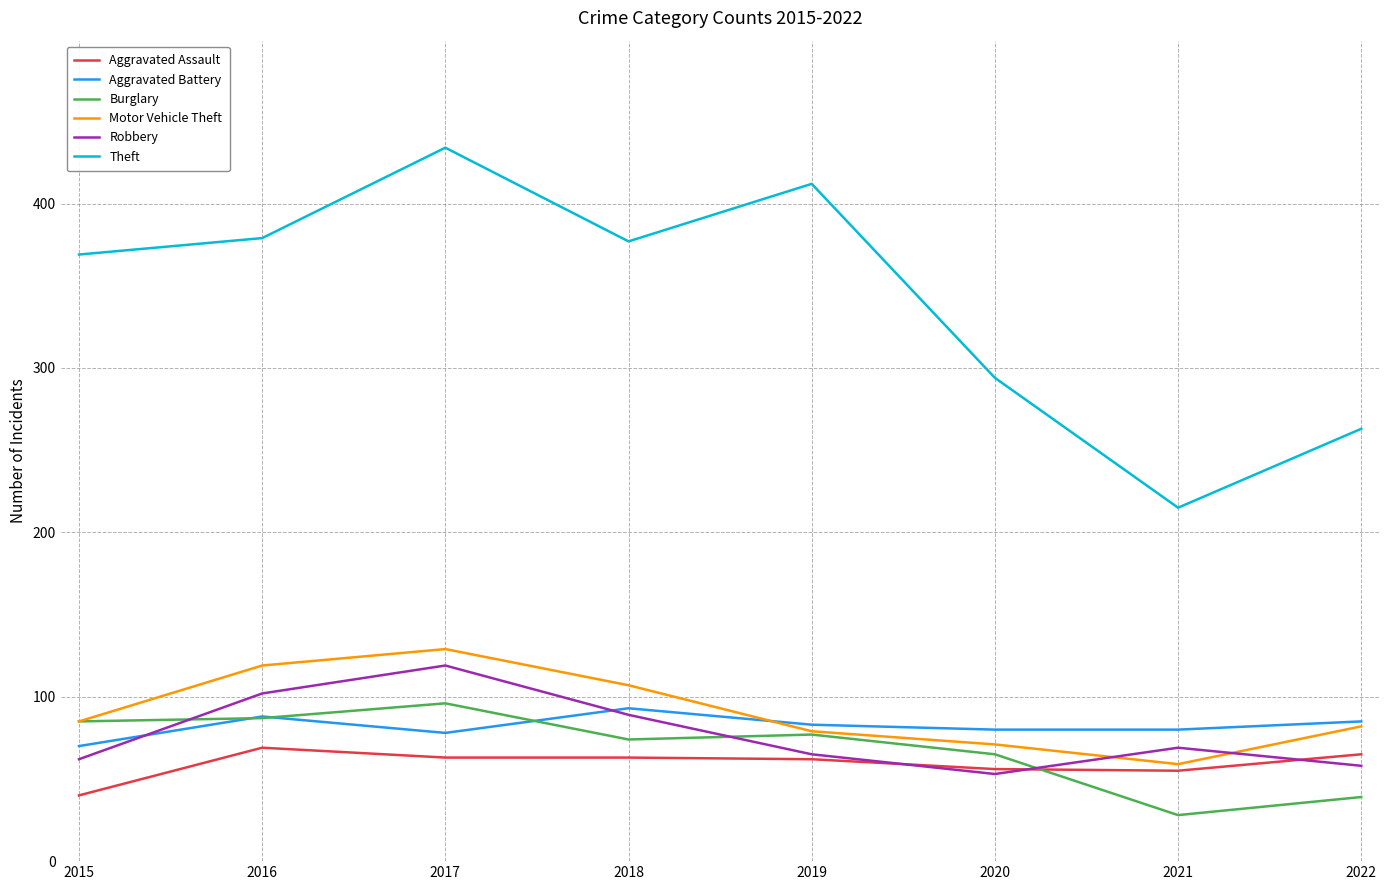

The Theft series shows 63 at 2020. True or false?

False